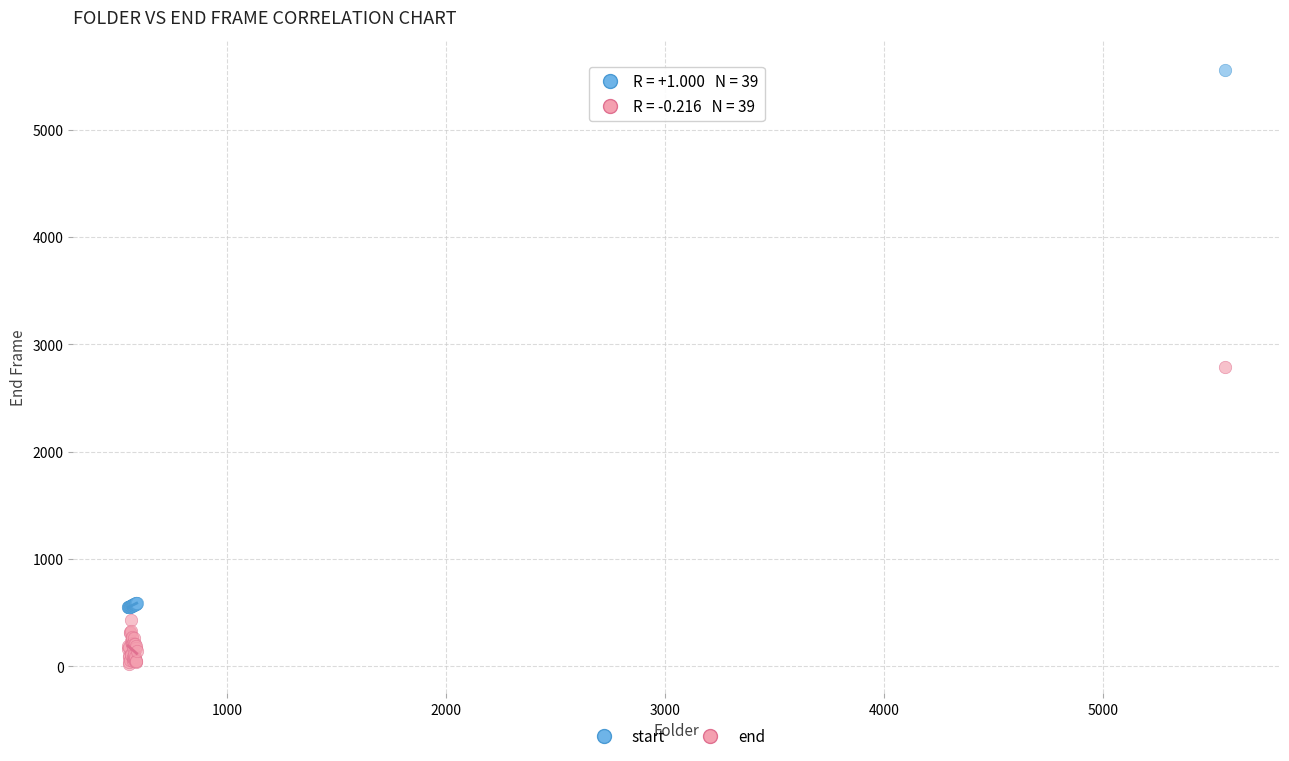

Which series has the widest spread of Y values?

start